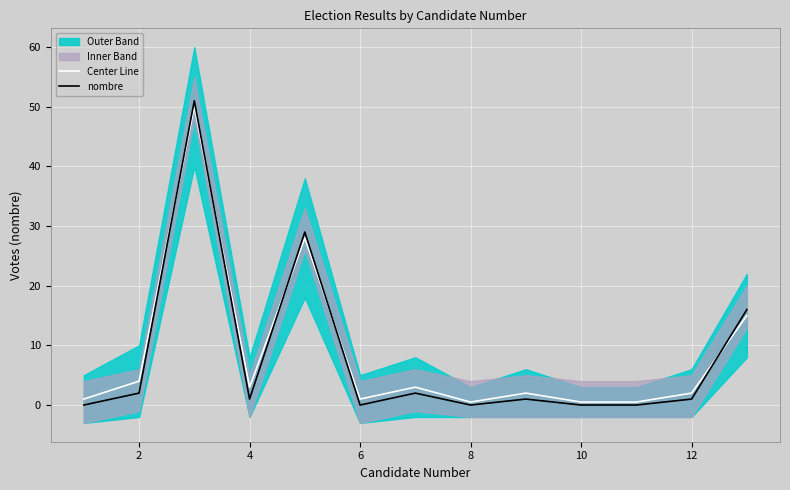

The value of Center Line at 12 is 2.0. True or false?

True